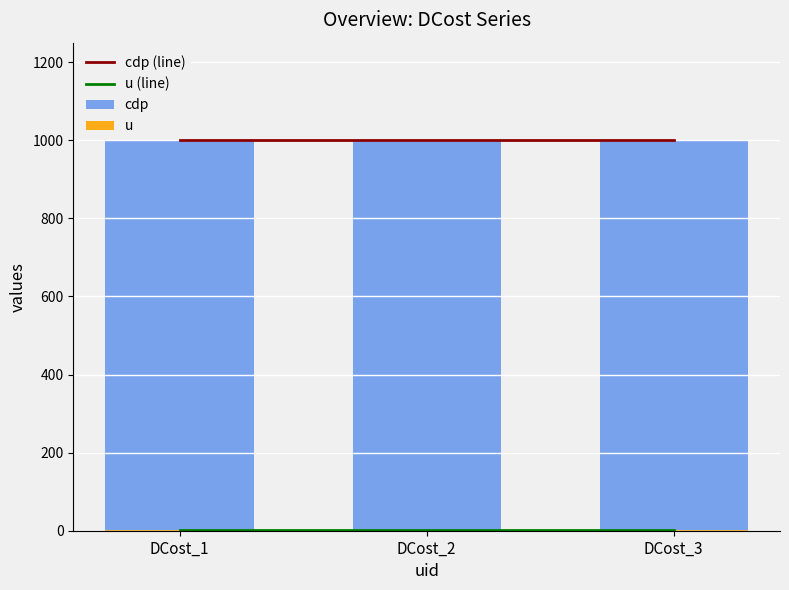

List the labels in order of u (line) value, smallest first.

DCost_1, DCost_2, DCost_3